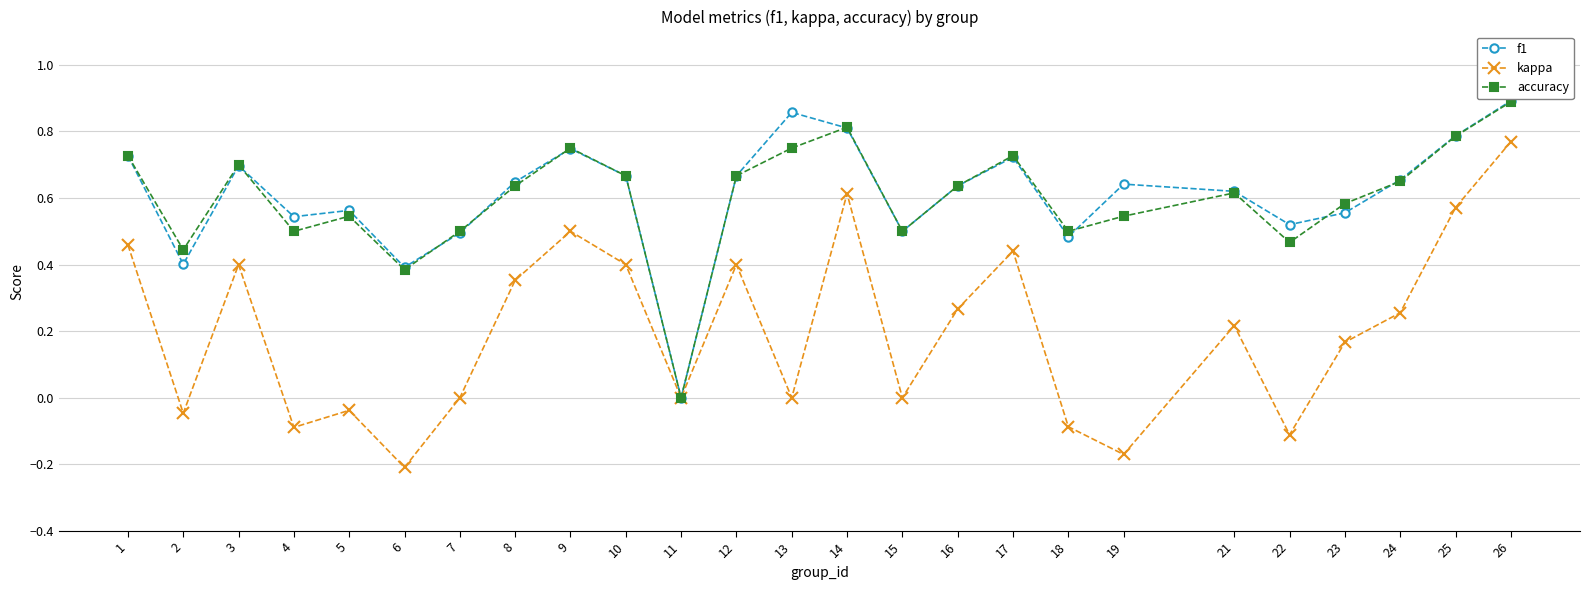

Which category has the highest value in the f1 series?

26